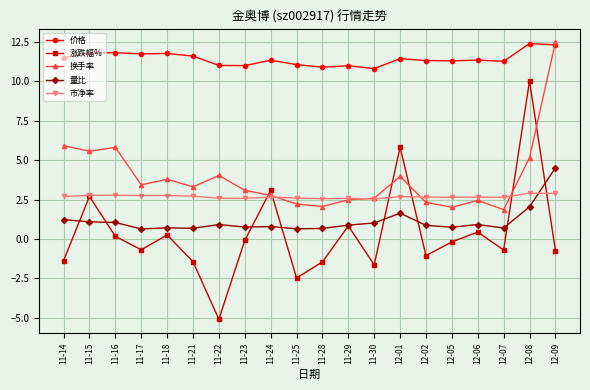

Is it true that 价格 equals 19.6 at 11-23?

False